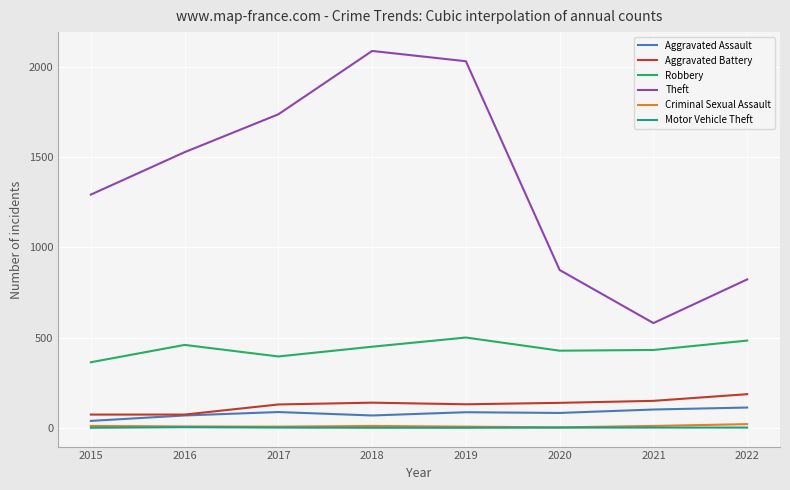

What is the average value of the Robbery series?

439